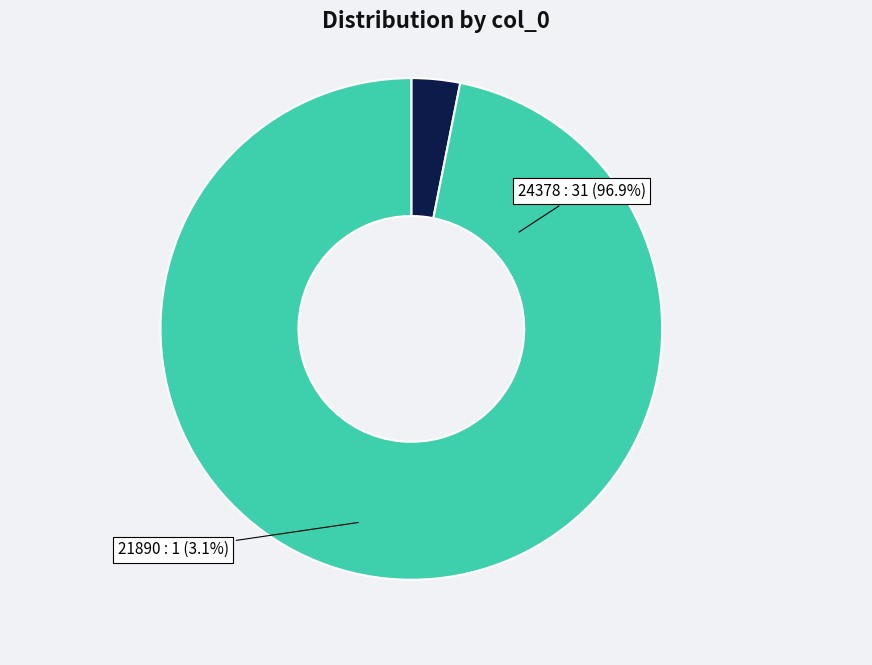

Which category has the biggest portion of the pie?

24378